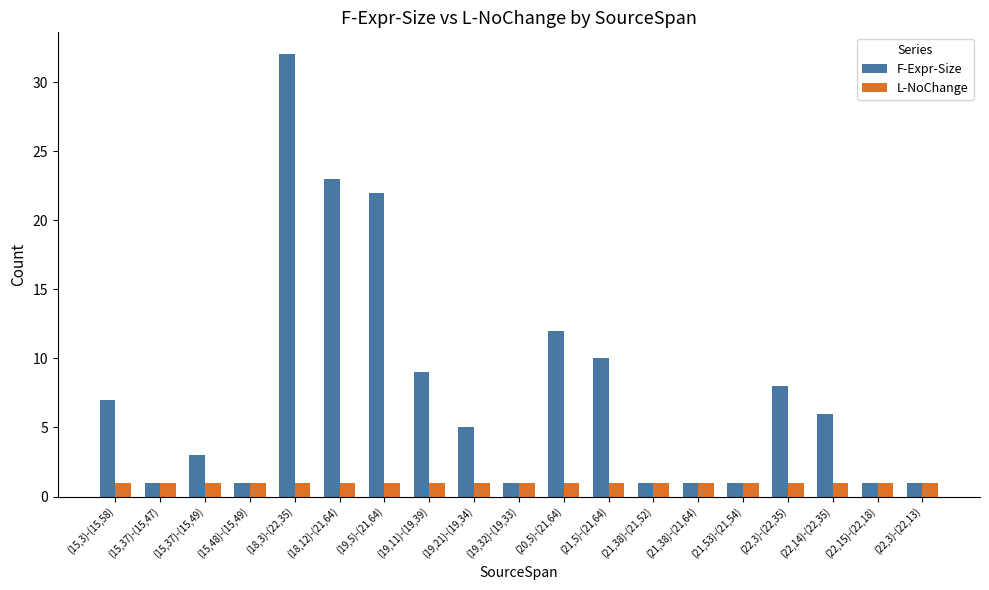

At how many categories does at least one series exceed 27?

1